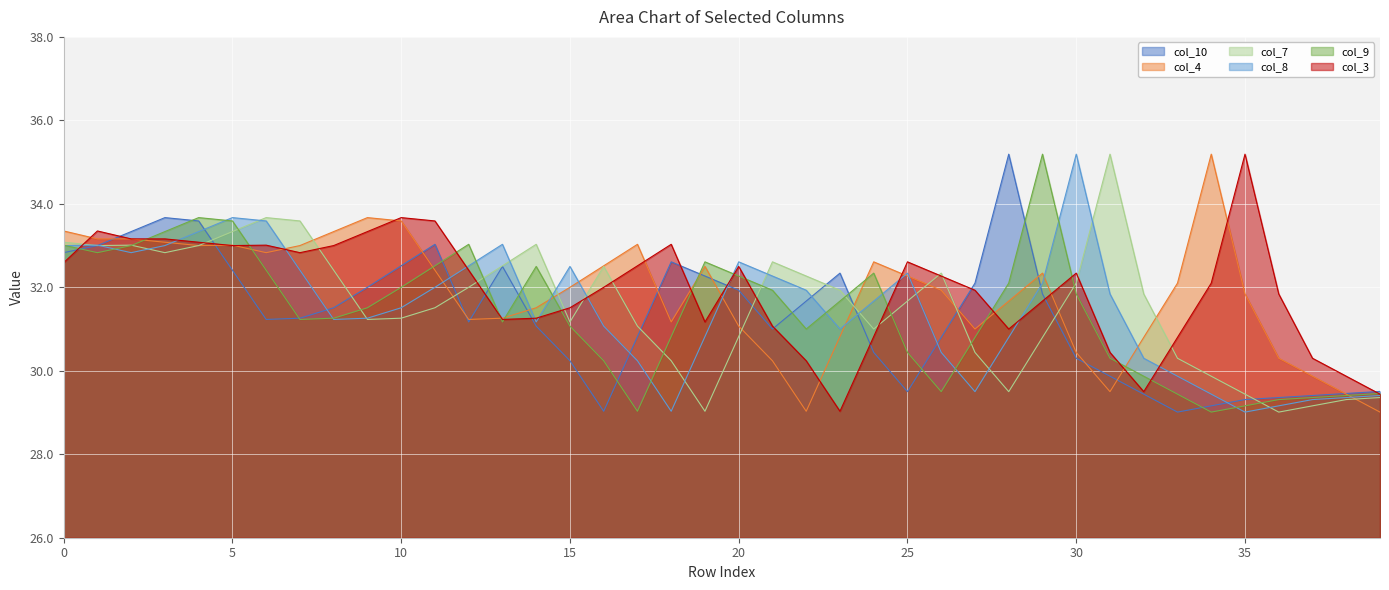

How many distinct data groups are displayed?

6